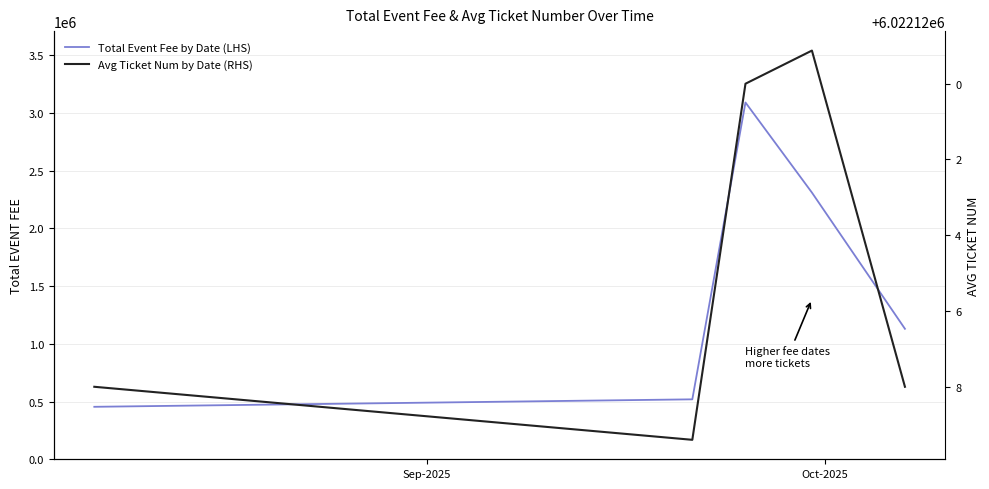

How many values in the Total Event Fee by Date (LHS) series are below 1130151?

2